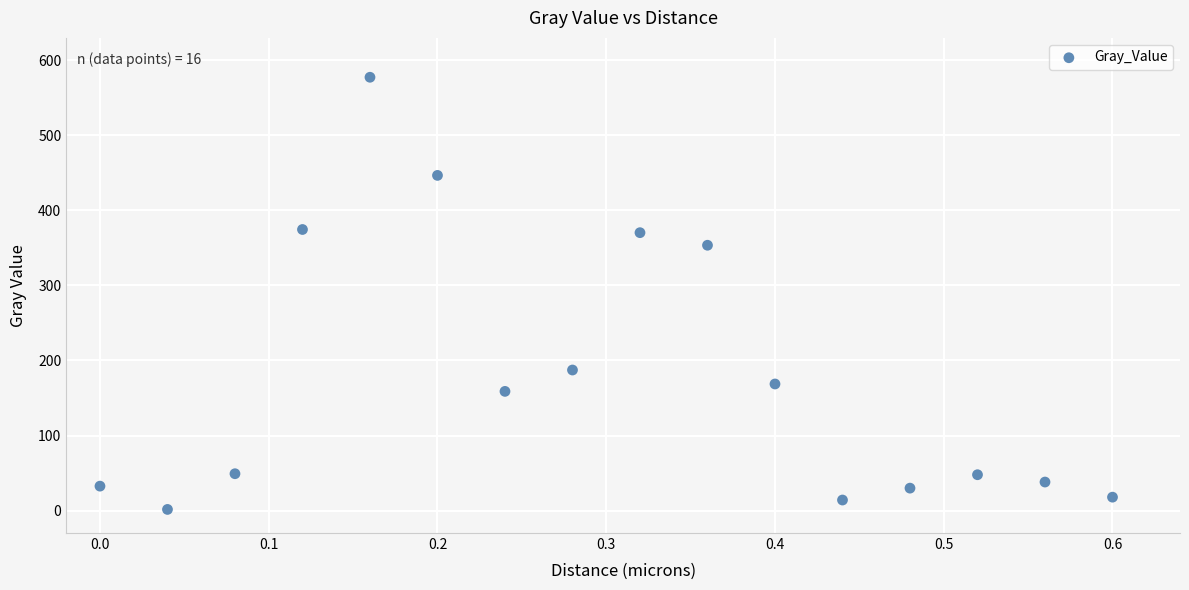

What Y value in the scatter plot is closest to 289?

353.6